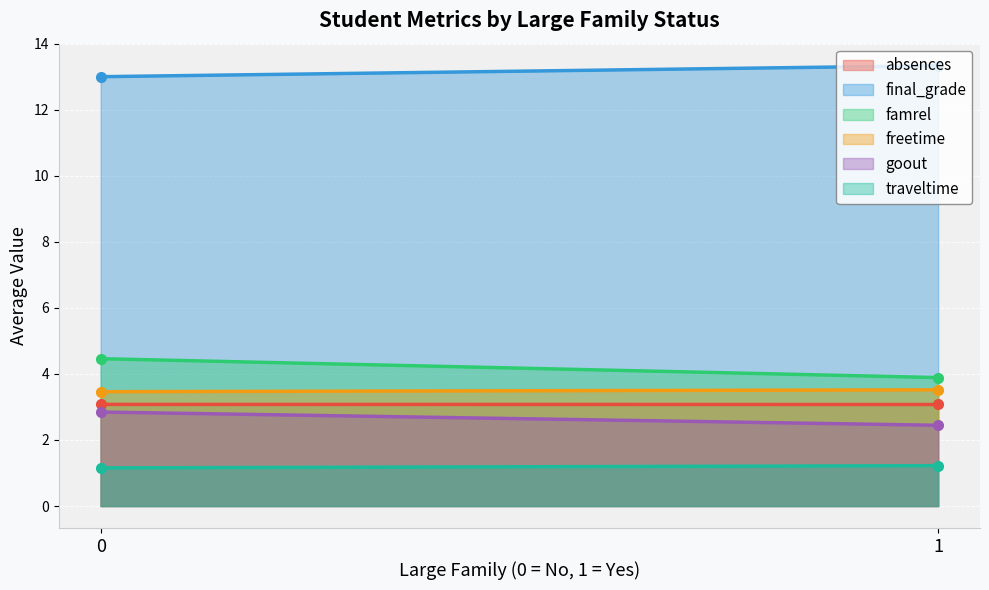

What is the average value of the final_grade series?

13.2